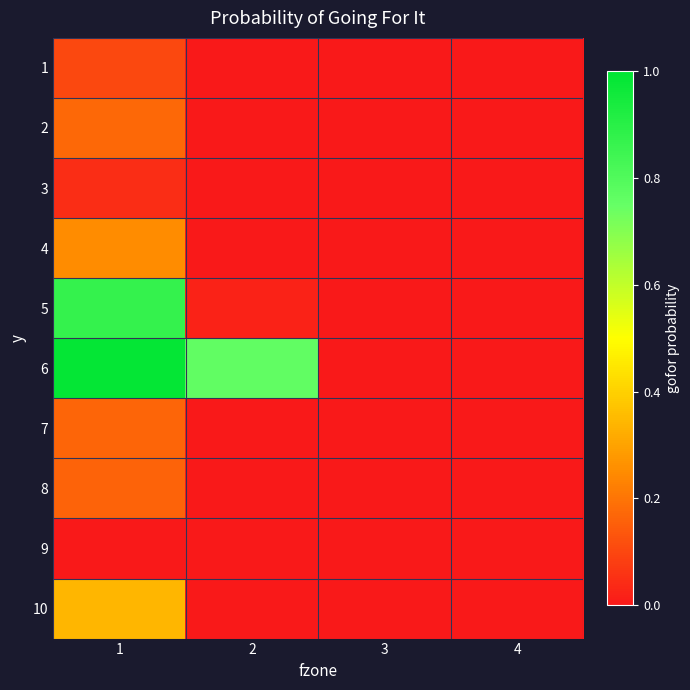

Which label corresponds to the smallest value in the chart?

2